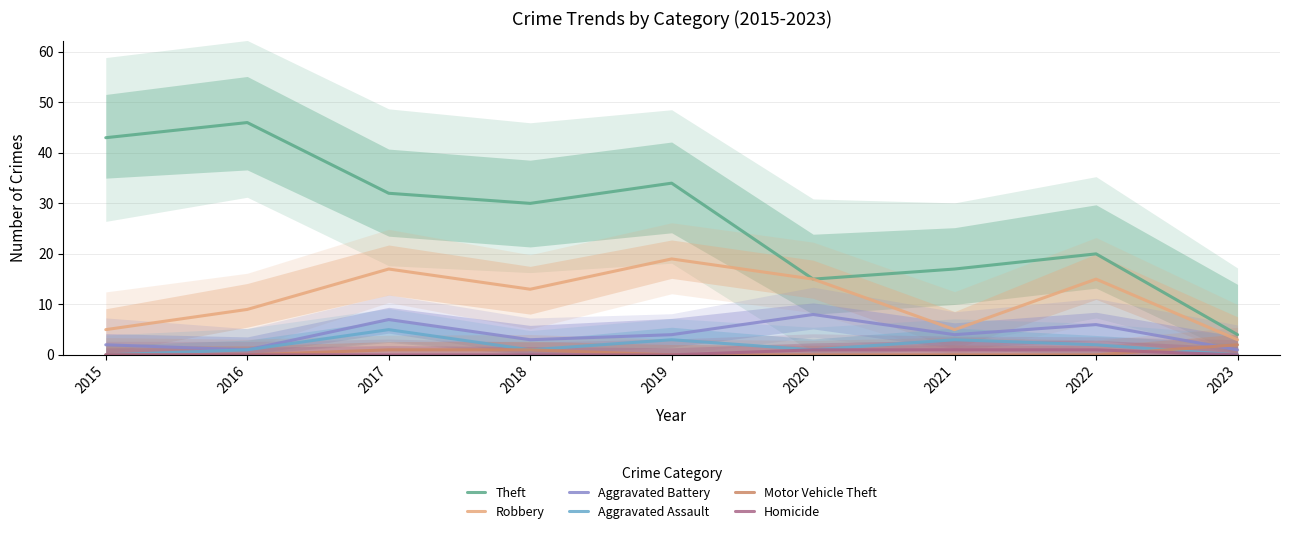

What is the total value across all series at 2023?

10